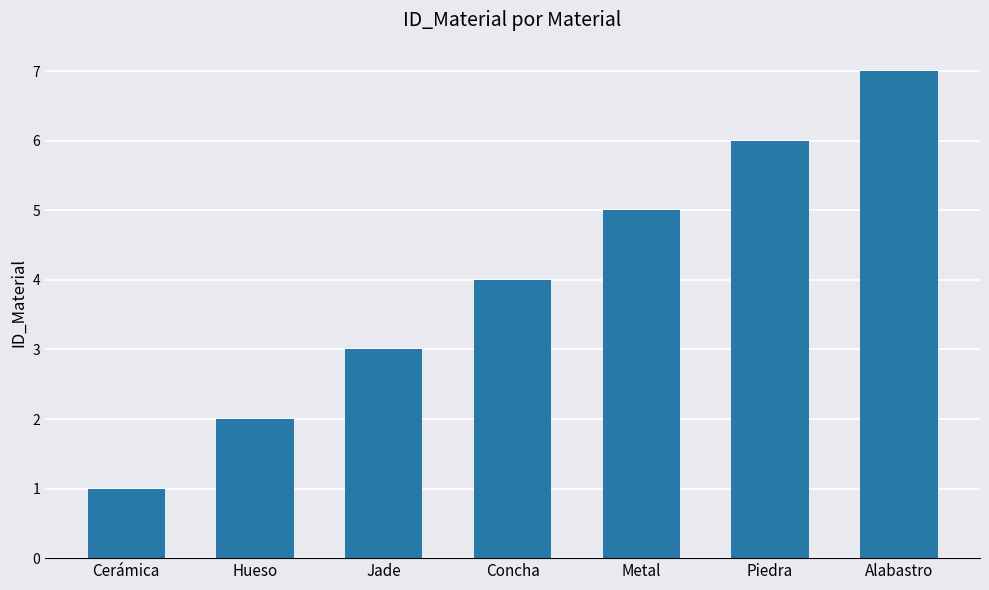

What is the greatest value displayed?

7